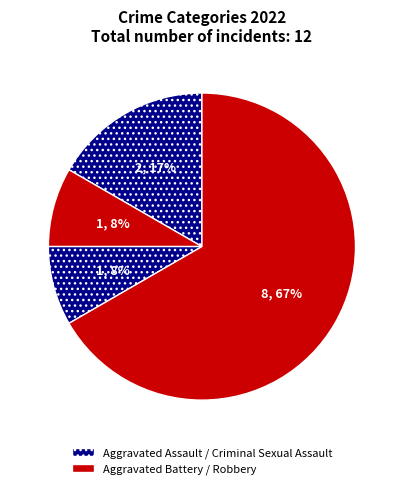

To the nearest percent, what is the difference between the largest and smallest slice percentages?

58%